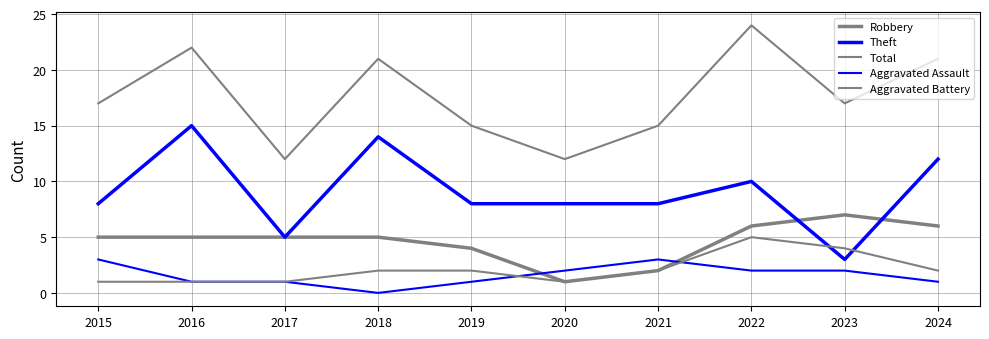

Does the chart display data point markers on the line(s)?

No